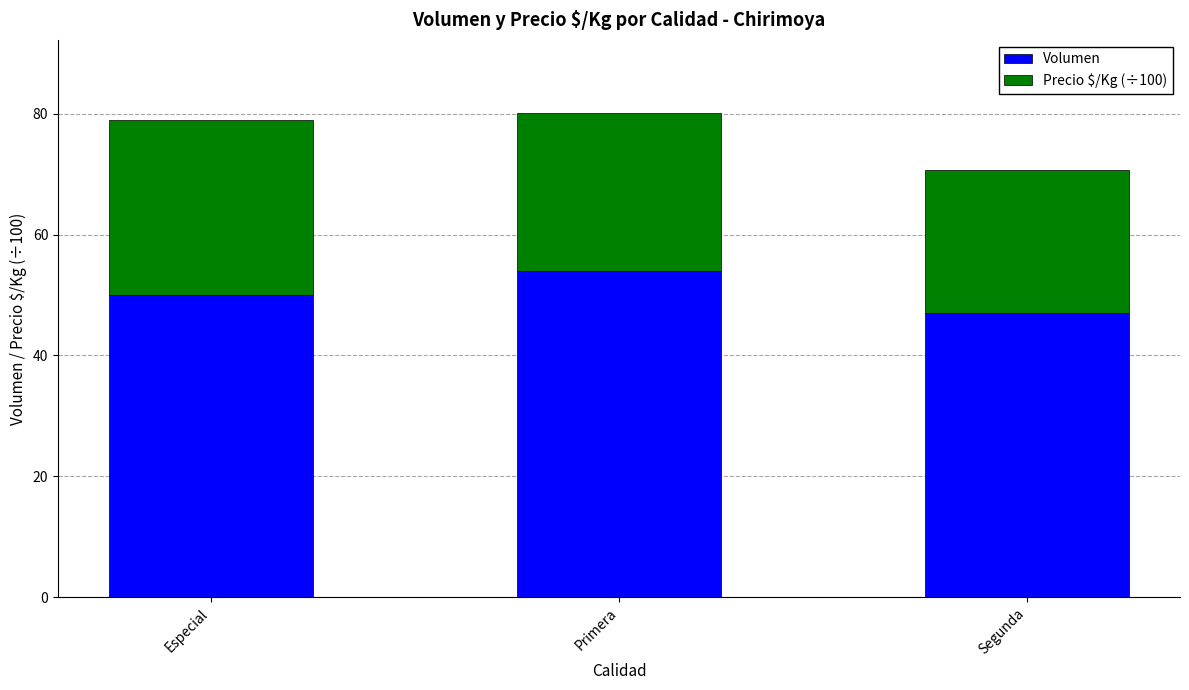

What is the difference between the maximum and minimum values in the Volumen series?

7.0